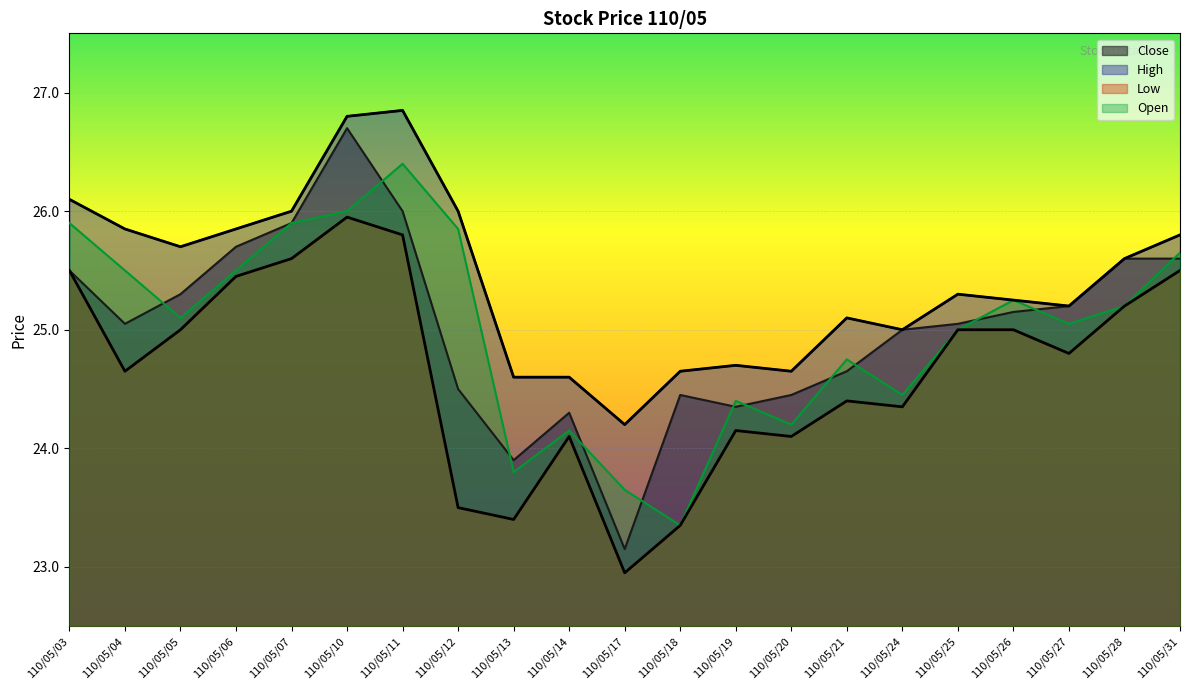

Reading right to left, transcribe all the data shown in this chart.

Close: 110/05/31=25.6	110/05/28=25.6	110/05/27=25.2	110/05/26=25.1	110/05/25=25.1	110/05/24=25.0	110/05/21=24.6	110/05/20=24.4	110/05/19=24.4	110/05/18=24.4	110/05/17=23.1	110/05/14=24.3	110/05/13=23.9	110/05/12=24.5	110/05/11=26.0	110/05/10=26.7	110/05/07=25.9	110/05/06=25.7	110/05/05=25.3	110/05/04=25.1	110/05/03=25.5
High: 110/05/31=25.8	110/05/28=25.6	110/05/27=25.2	110/05/26=25.2	110/05/25=25.3	110/05/24=25.0	110/05/21=25.1	110/05/20=24.6	110/05/19=24.7	110/05/18=24.6	110/05/17=24.2	110/05/14=24.6	110/05/13=24.6	110/05/12=26.0	110/05/11=26.9	110/05/10=26.8	110/05/07=26.0	110/05/06=25.9	110/05/05=25.7	110/05/04=25.9	110/05/03=26.1
Low: 110/05/31=25.5	110/05/28=25.2	110/05/27=24.8	110/05/26=25.0	110/05/25=25.0	110/05/24=24.4	110/05/21=24.4	110/05/20=24.1	110/05/19=24.1	110/05/18=23.4	110/05/17=22.9	110/05/14=24.1	110/05/13=23.4	110/05/12=23.5	110/05/11=25.8	110/05/10=25.9	110/05/07=25.6	110/05/06=25.4	110/05/05=25.0	110/05/04=24.6	110/05/03=25.5
Open: 110/05/31=25.6	110/05/28=25.2	110/05/27=25.1	110/05/26=25.2	110/05/25=25.0	110/05/24=24.4	110/05/21=24.8	110/05/20=24.2	110/05/19=24.4	110/05/18=23.4	110/05/17=23.6	110/05/14=24.1	110/05/13=23.8	110/05/12=25.9	110/05/11=26.4	110/05/10=26.0	110/05/07=25.9	110/05/06=25.5	110/05/05=25.1	110/05/04=25.5	110/05/03=25.9